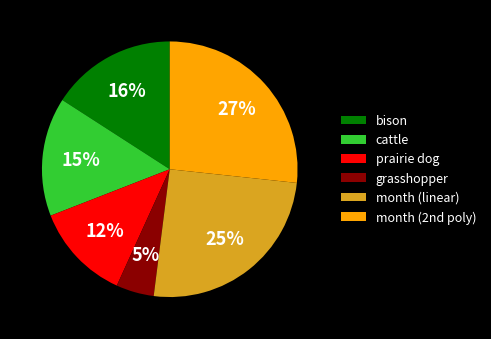

To the nearest percent, what percentage of the pie is cattle?

15%